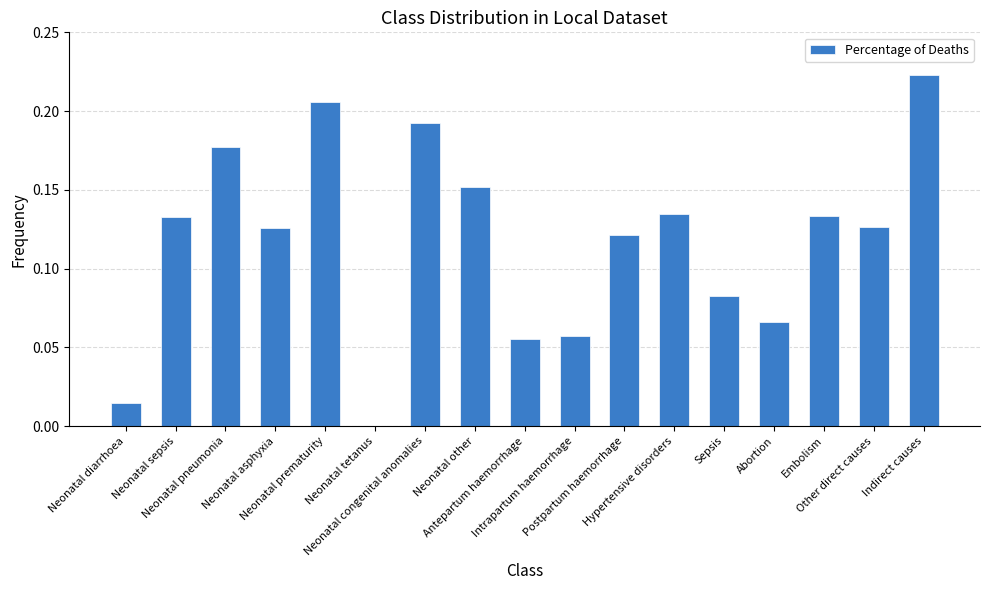

What is the difference between the second highest and second lowest values?

0.2